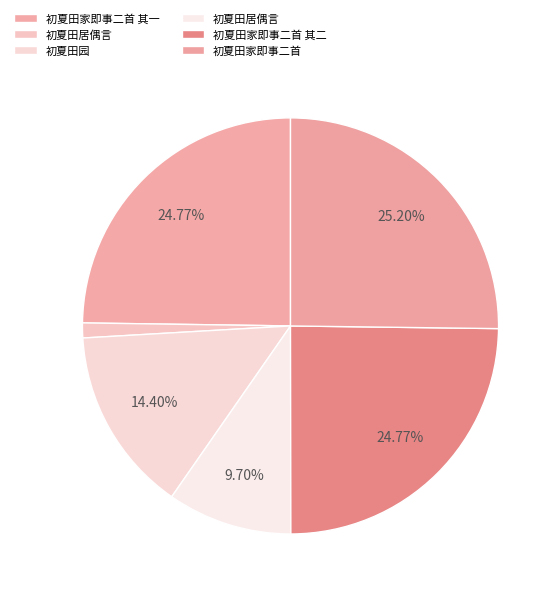

How many slices are in this pie chart?

6